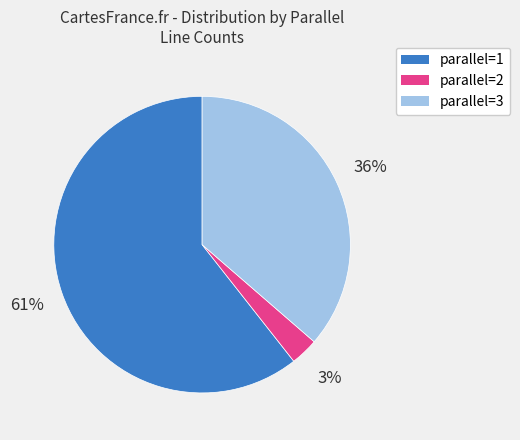

To the nearest percent, what is the difference between the largest and smallest slice percentages?

58%